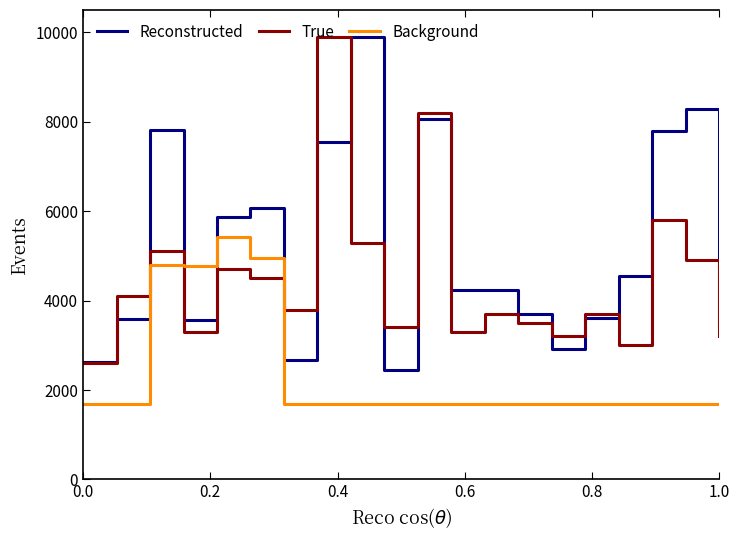

What is the smallest value displayed?

1680